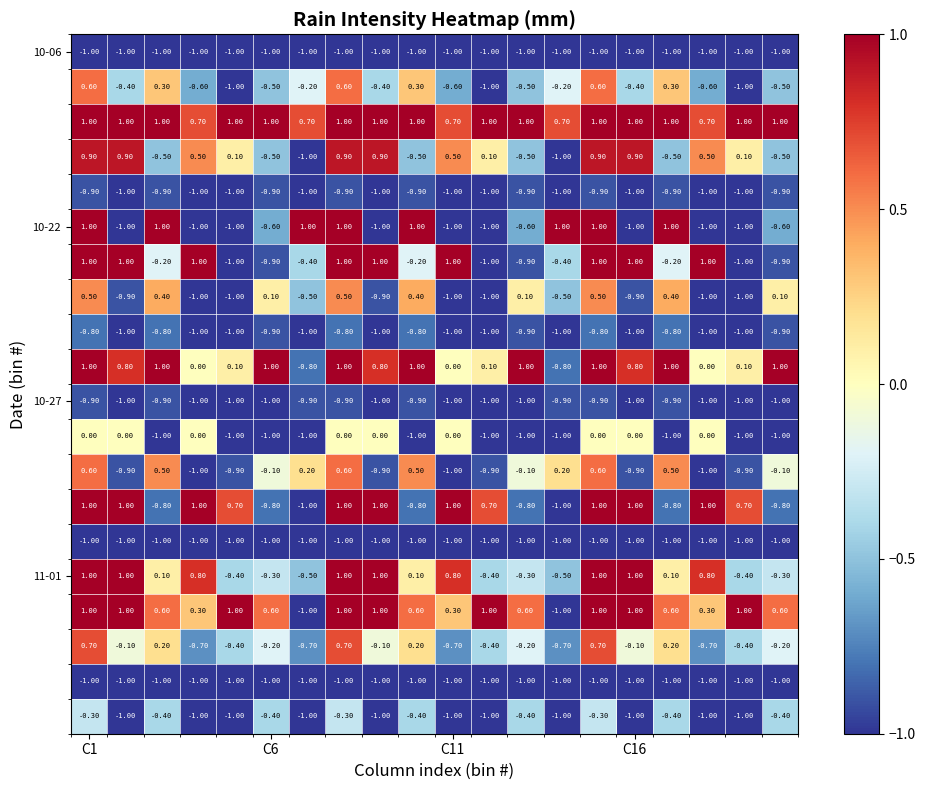

At how many categories does at least one series exceed 0?

20